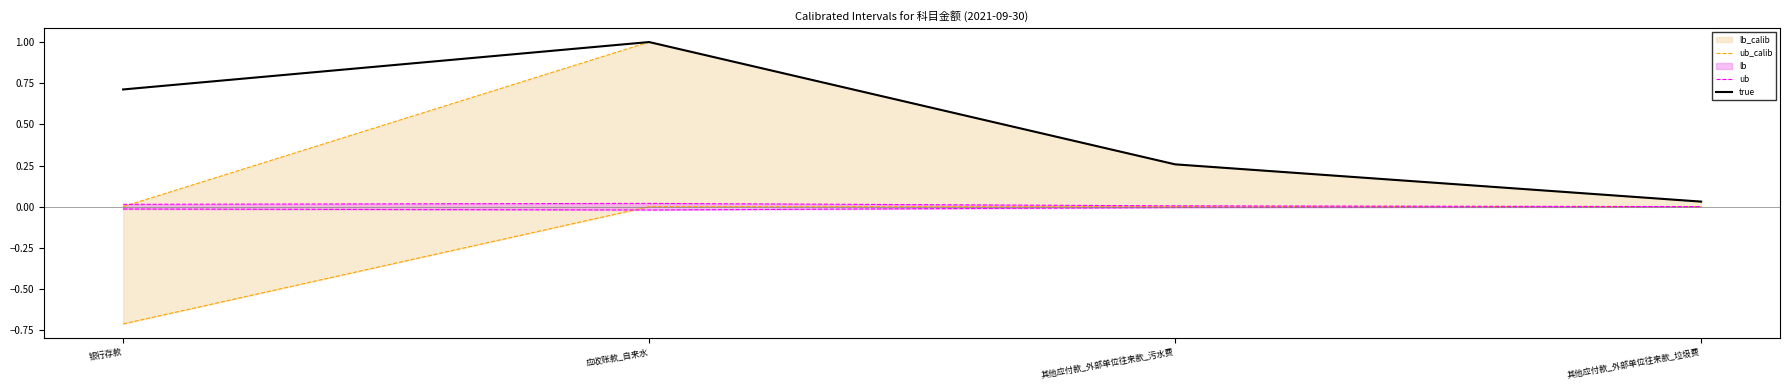

What is the average value of the true series?

0.5